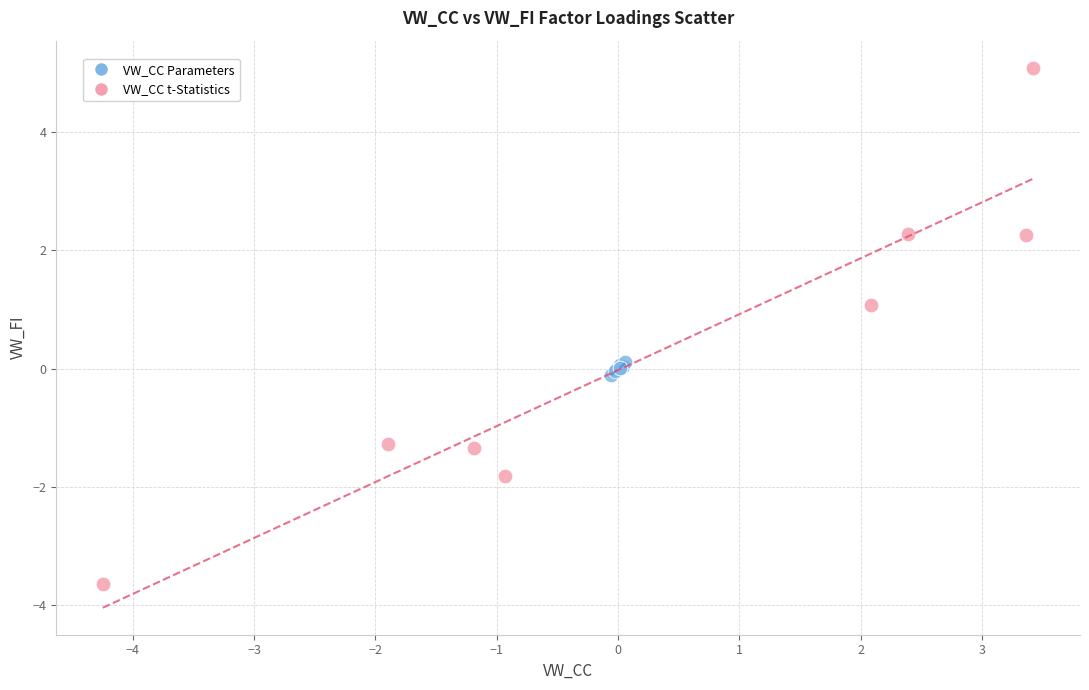

Which series has the widest spread of Y values?

VW_CC t-Statistics